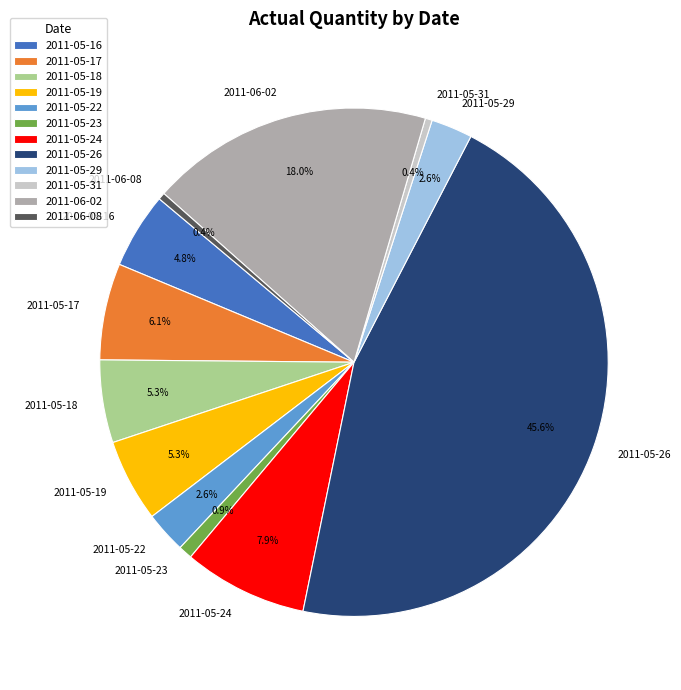

To the nearest percent, what is the difference between the largest and smallest slice percentages?

45%